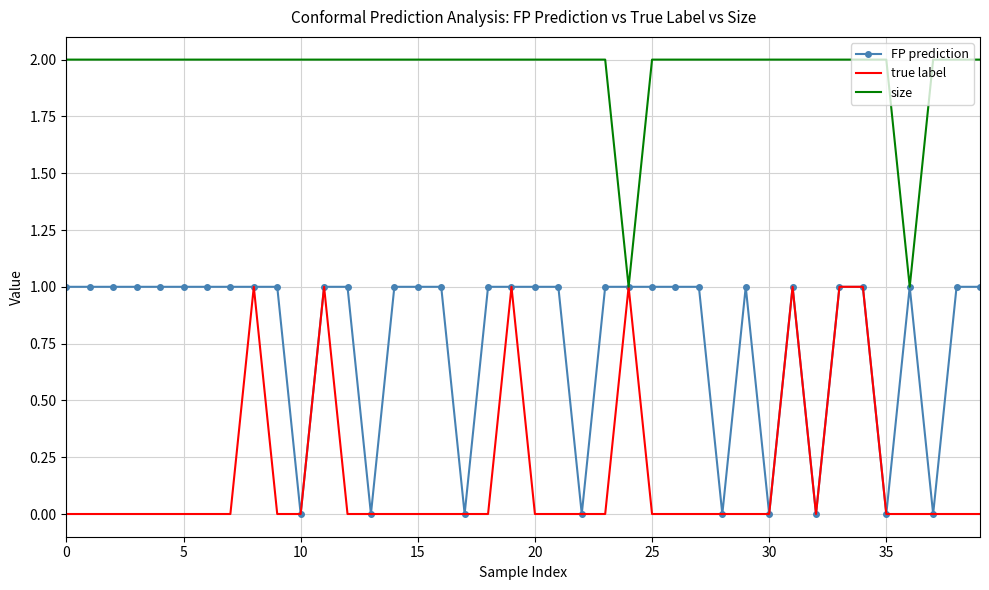

Rank the series by their average value, from highest to lowest.

size, FP prediction, true label